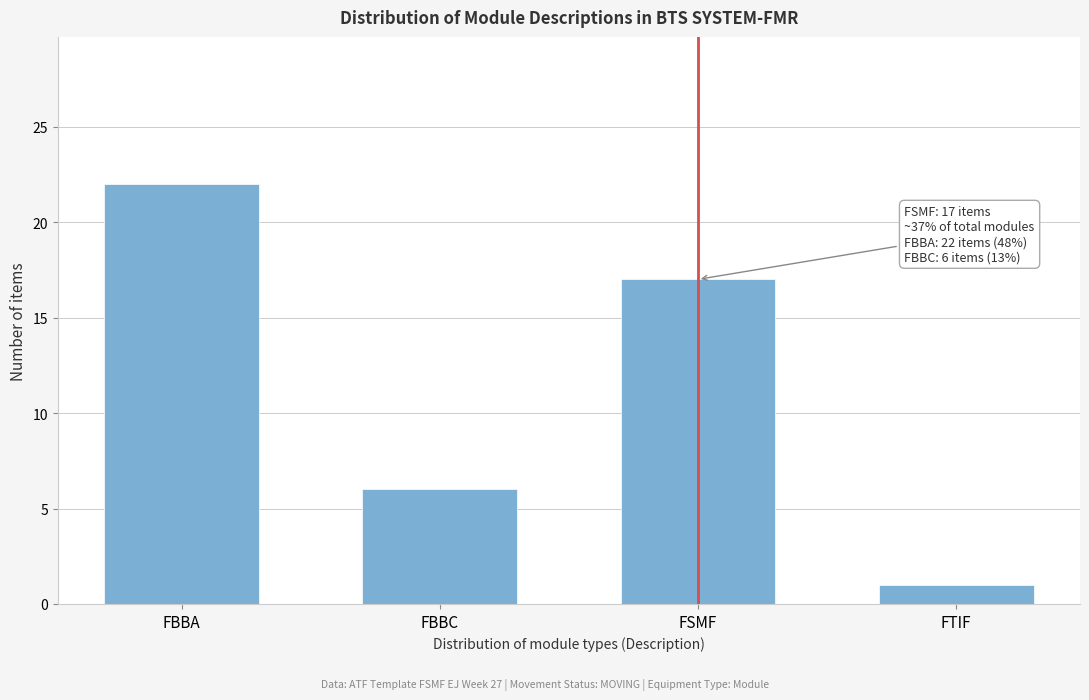

Reading left to right, what are all the values shown in this chart?

FBBA=22	FBBC=6	FSMF=17	FTIF=1